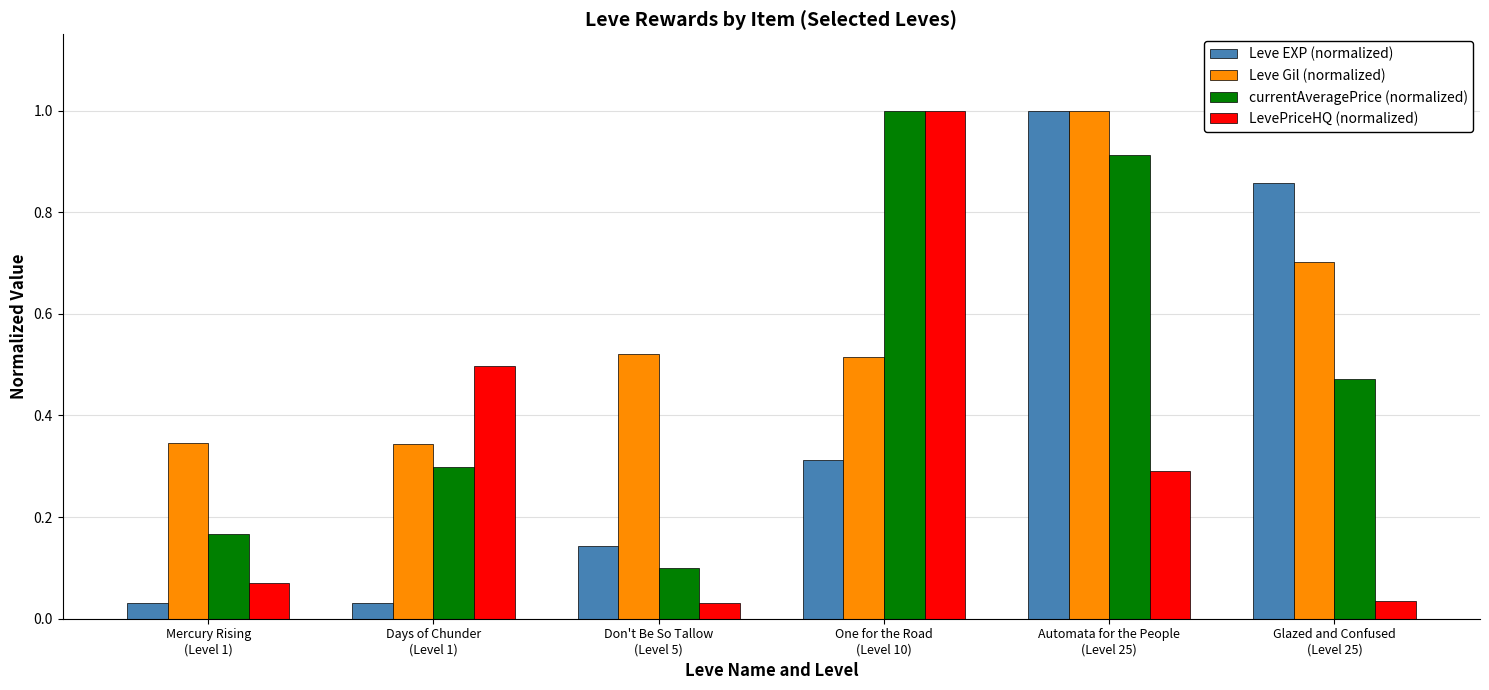

Which series has the largest total across all categories?

Leve Gil (normalized)